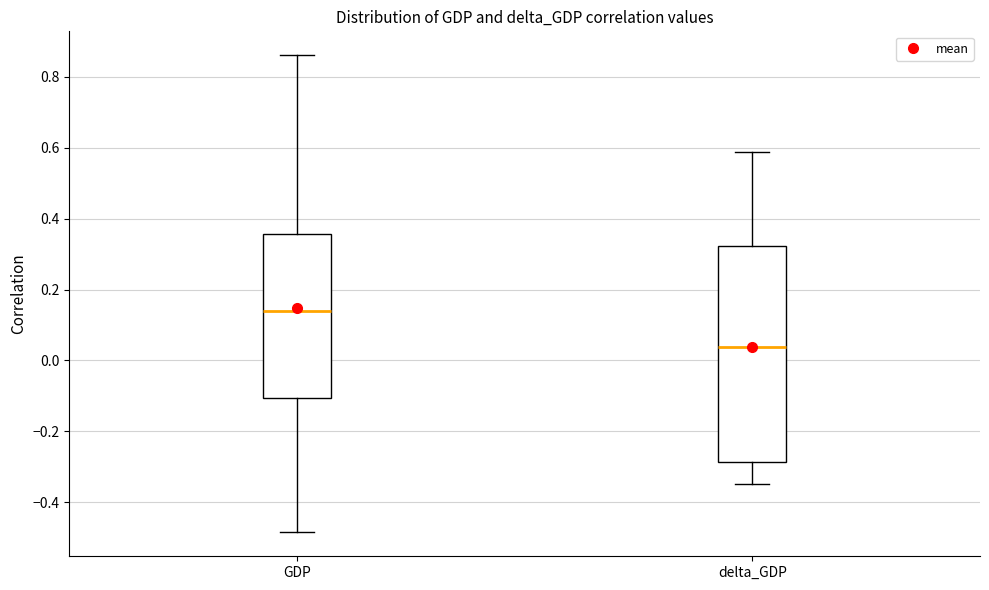

Reading left to right, transcribe this box plot: for each box, give where its median line is, the range the box spans, and where its two whiskers end, as read against the y-axis. The values are not printed on the chart, so give them approximately, as read against the axis.

GDP: median 0.14, box -0.10 to 0.36, whiskers -0.48 to 0.86
delta_GDP: median 0.04, box -0.28 to 0.32, whiskers -0.34 to 0.58